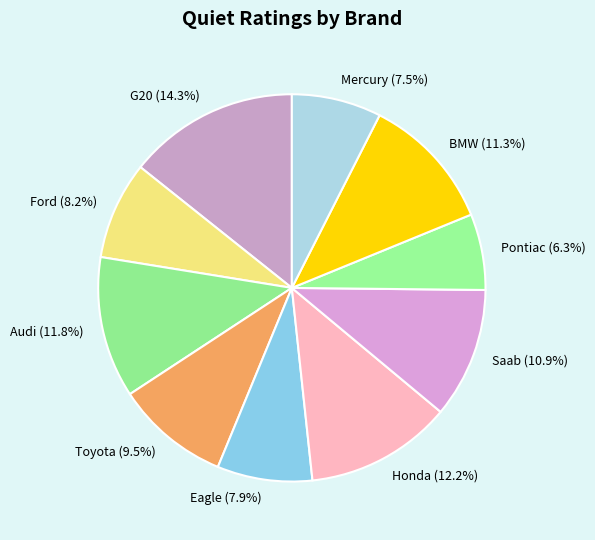

What is the largest slice in the pie chart?

G20